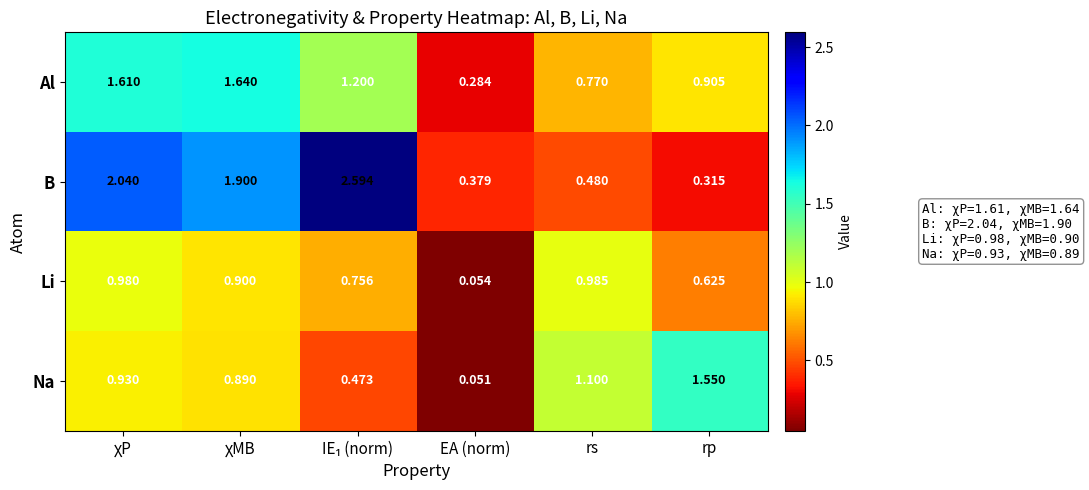

Which category has the lowest value across all series?

EA (norm)